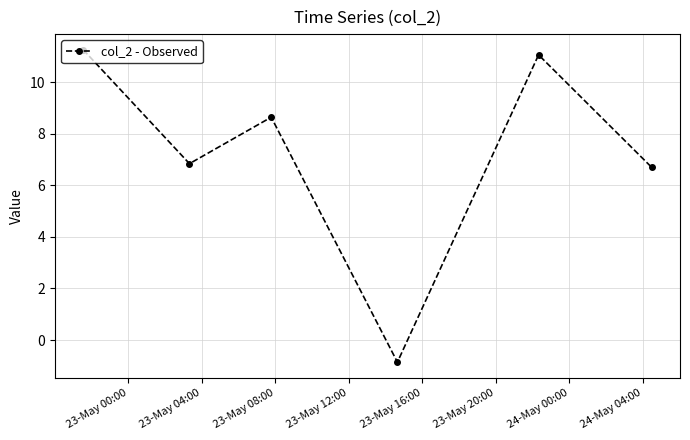

How many data points are less than 8?

3